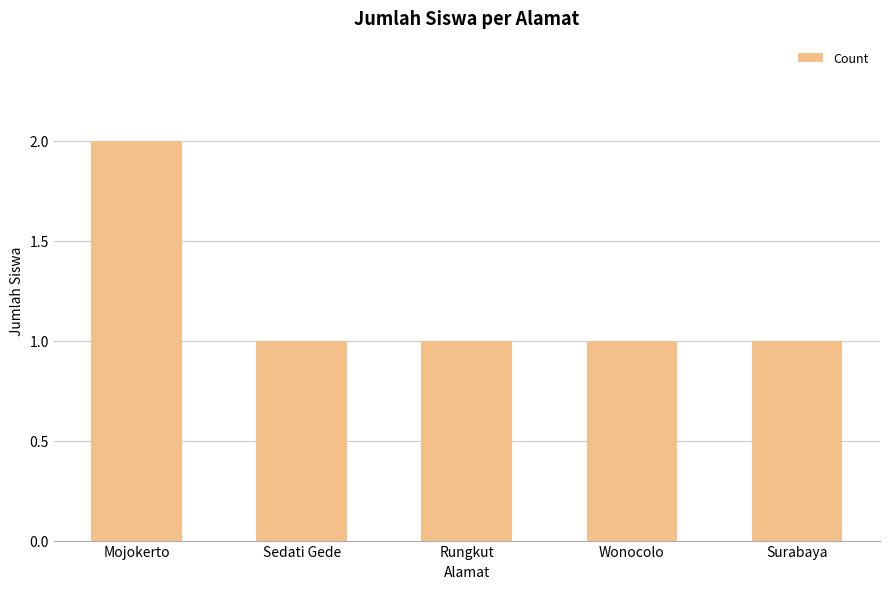

Reading right to left, extract all data points from this chart.

1	1	1	1	2